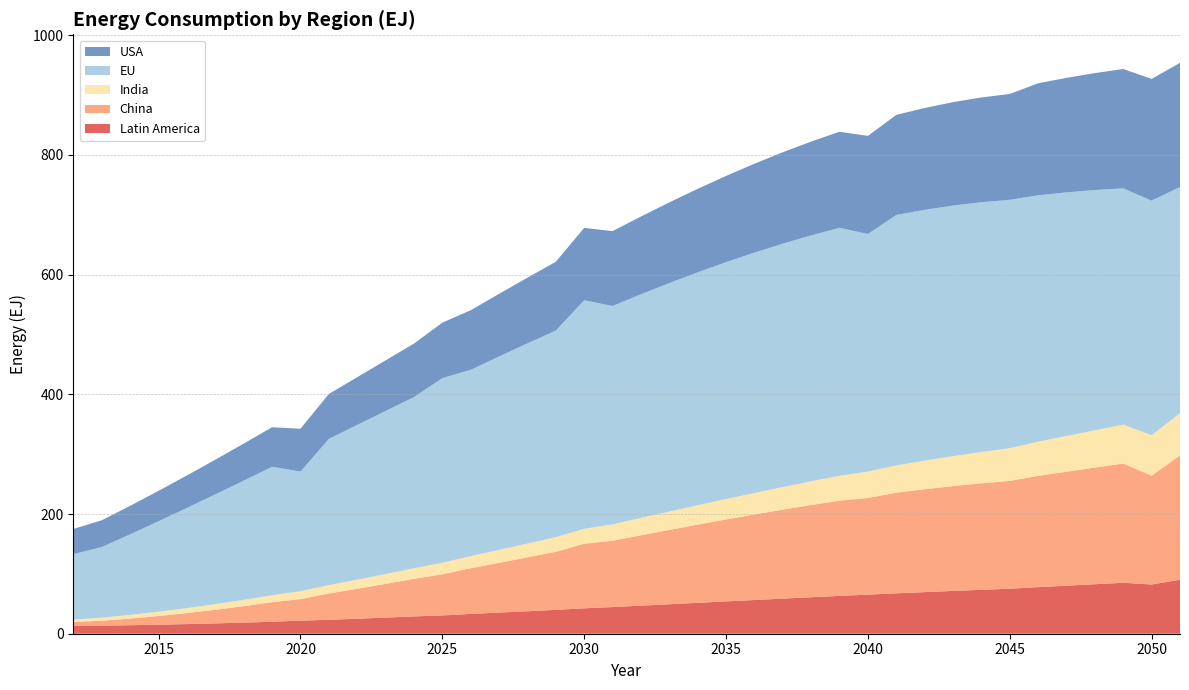

Reading right to left, list all the values displayed in this chart.

Latin America: 2051=90.2	2050=82.2	2049=85.2	2048=82.7	2047=80.3	2046=77.8	2045=75.1	2044=73.4	2043=71.5	2042=69.5	2041=67.5	2040=65.3	2039=63.2	2038=60.9	2037=58.7	2036=56.3	2035=54.0	2034=51.6	2033=49.3	2032=46.9	2031=44.5	2030=42.5	2029=39.8	2028=37.6	2027=35.3	2026=33.1	2025=30.5	2024=28.9	2023=27.0	2022=25.1	2021=23.3	2020=21.9	2019=20.0	2018=18.6	2017=17.3	2016=16.1	2015=15.1	2014=14.2	2013=13.5	2012=13.0
China: 2051=207.8	2050=181.8	2049=199.3	2048=194.9	2047=190.5	2046=186.0	2045=180.2	2044=178.0	2043=175.2	2042=171.9	2041=168.1	2040=161.6	2039=159.2	2038=154.1	2037=148.7	2036=143.0	2035=137.0	2034=130.7	2033=124.2	2032=117.6	2031=110.8	2030=107.9	2029=97.1	2028=90.1	2027=83.2	2026=76.3	2025=68.8	2024=62.9	2023=56.4	2022=50.1	2021=44.0	2020=36.0	2019=32.7	2018=27.5	2017=22.8	2016=18.4	2015=14.5	2014=11.1	2013=8.2	2012=6.7
India: 2051=70.6	2050=67.6	2049=65.0	2048=62.3	2047=59.6	2046=57.1	2045=54.7	2044=52.3	2043=50.0	2042=47.8	2041=45.6	2040=44.0	2039=41.5	2038=39.5	2037=37.6	2036=35.8	2035=34.0	2034=32.3	2033=30.6	2032=29.0	2031=27.4	2030=25.0	2029=24.4	2028=23.0	2027=21.6	2026=20.3	2025=19.3	2024=17.6	2023=16.4	2022=15.2	2021=14.0	2020=13.2	2019=11.6	2018=10.5	2017=9.4	2016=8.3	2015=7.2	2014=6.2	2013=5.1	2012=3.9
EU: 2051=377.8	2050=391.9	2049=394.8	2048=401.5	2047=407.1	2046=411.6	2045=415.0	2044=417.4	2043=418.7	2042=419.0	2041=418.4	2040=397.0	2039=414.4	2038=411.0	2037=406.8	2036=401.7	2035=395.8	2034=389.2	2033=381.8	2032=373.7	2031=364.8	2030=381.8	2029=345.2	2028=334.5	2027=323.2	2026=311.3	2025=308.5	2024=285.9	2023=272.5	2022=258.6	2021=244.3	2020=199.9	2019=214.6	2018=199.2	2017=183.5	2016=167.5	2015=151.2	2014=134.7	2013=118.0	2012=109.4
USA: 2051=207.4	2050=203.4	2049=199.4	2048=195.4	2047=191.3	2046=187.2	2045=176.9	2044=175.0	2043=172.8	2042=170.2	2041=167.2	2040=163.9	2039=160.5	2038=156.7	2037=152.7	2036=148.5	2035=144.1	2034=139.5	2033=134.8	2032=129.9	2031=125.0	2030=121.0	2029=114.9	2028=109.8	2027=104.7	2026=99.5	2025=92.7	2024=89.5	2023=84.5	2022=79.7	2021=75.0	2020=71.6	2019=66.1	2018=61.9	2017=57.9	2016=54.2	2015=50.8	2014=47.6	2013=44.7	2012=42.1